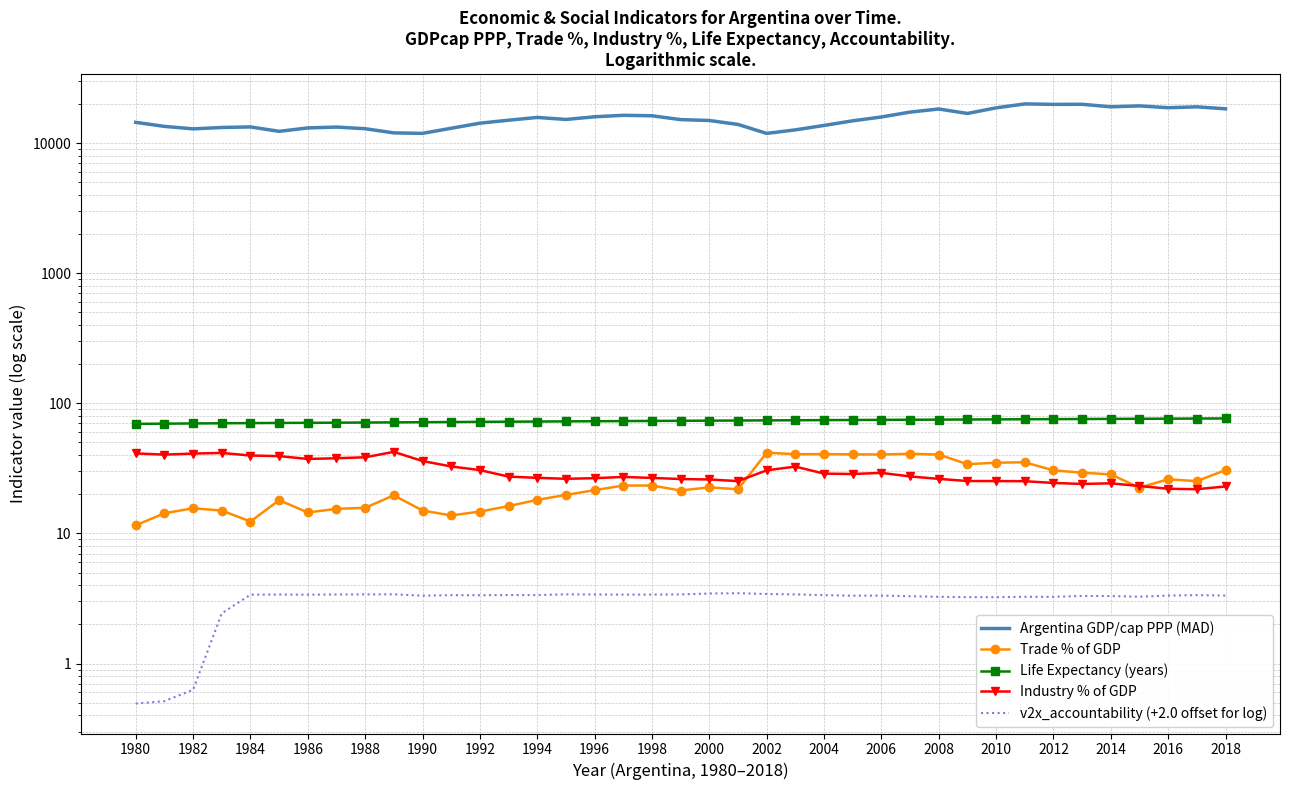

True or false: Industry % of GDP and Life Expectancy (years) intersect in this chart.

False